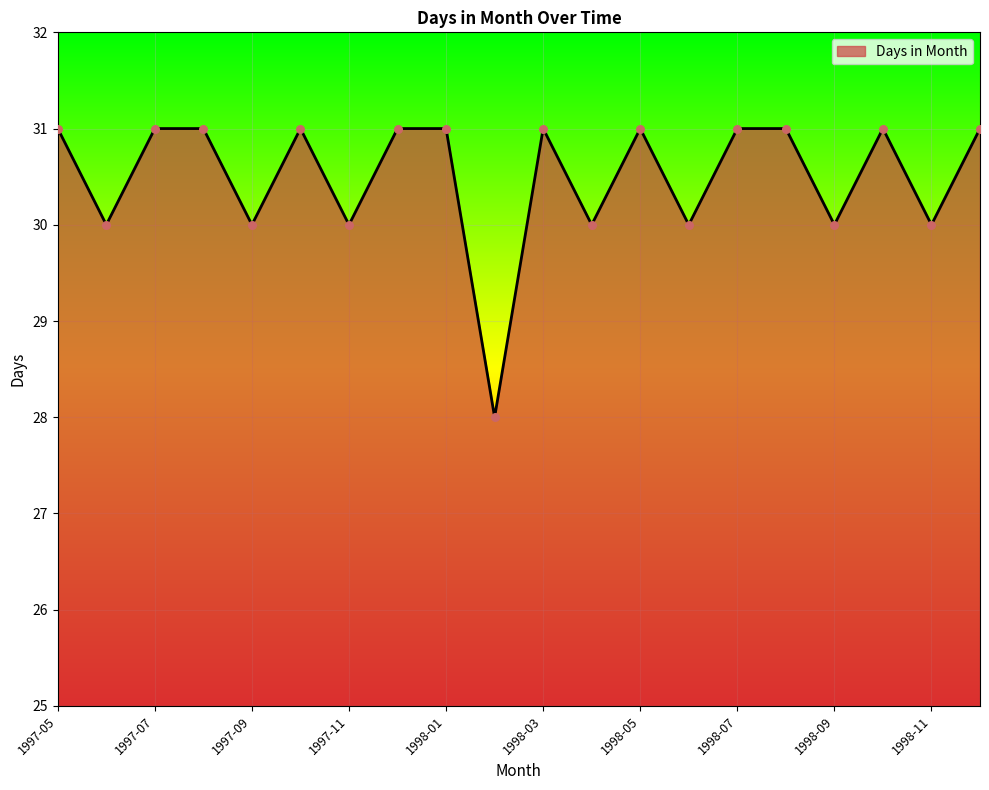

What is the minimum value shown in the chart?

28